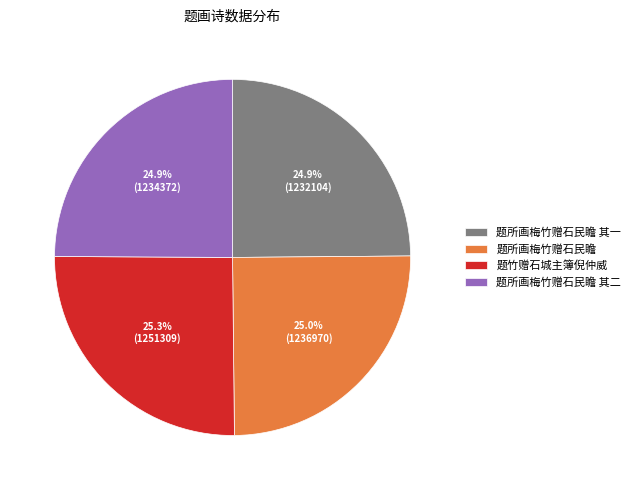

How many slices are in this pie chart?

4